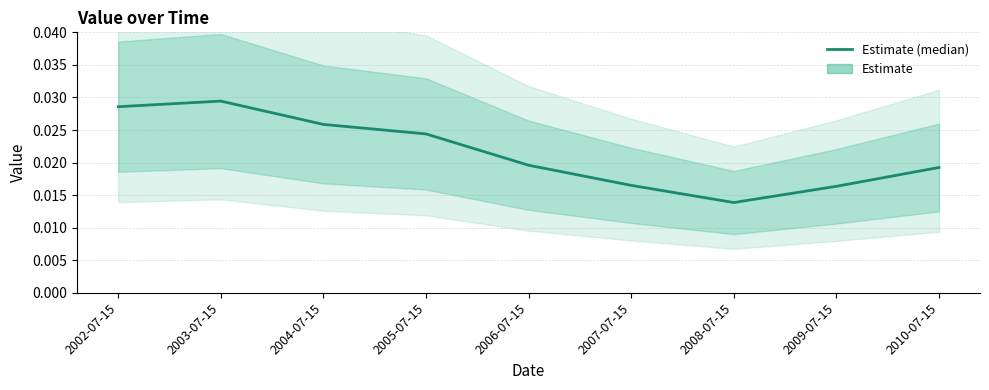

Is it true that the value at 2009-07-15 is 0.0?

True